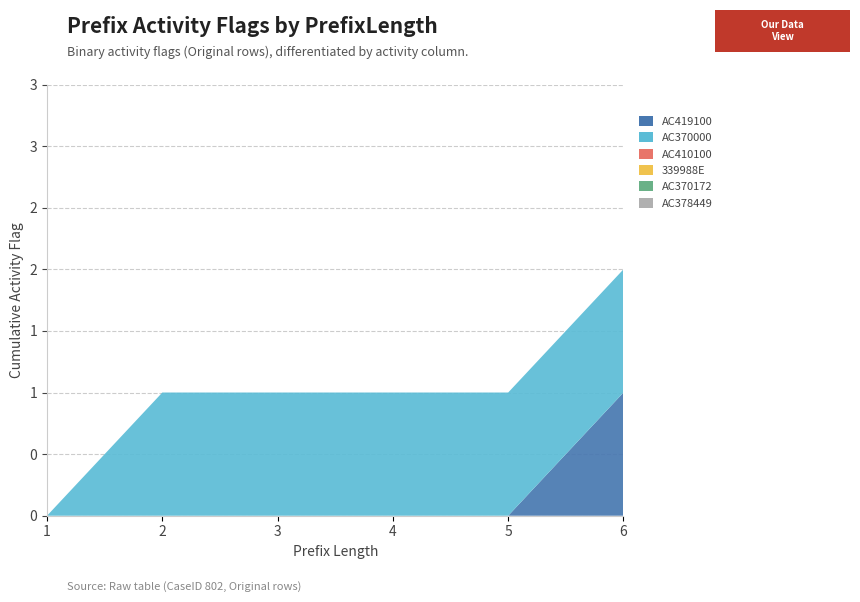

Reading right to left, extract all data points from this chart.

AC419100: 6=1	5=0	4=0	3=0	2=0	1=0
AC370000: 6=1	5=1	4=1	3=1	2=1	1=0
AC410100: 6=0	5=0	4=0	3=0	2=0	1=0
339988E: 6=0	5=0	4=0	3=0	2=0	1=0
AC370172: 6=0	5=0	4=0	3=0	2=0	1=0
AC378449: 6=0	5=0	4=0	3=0	2=0	1=0